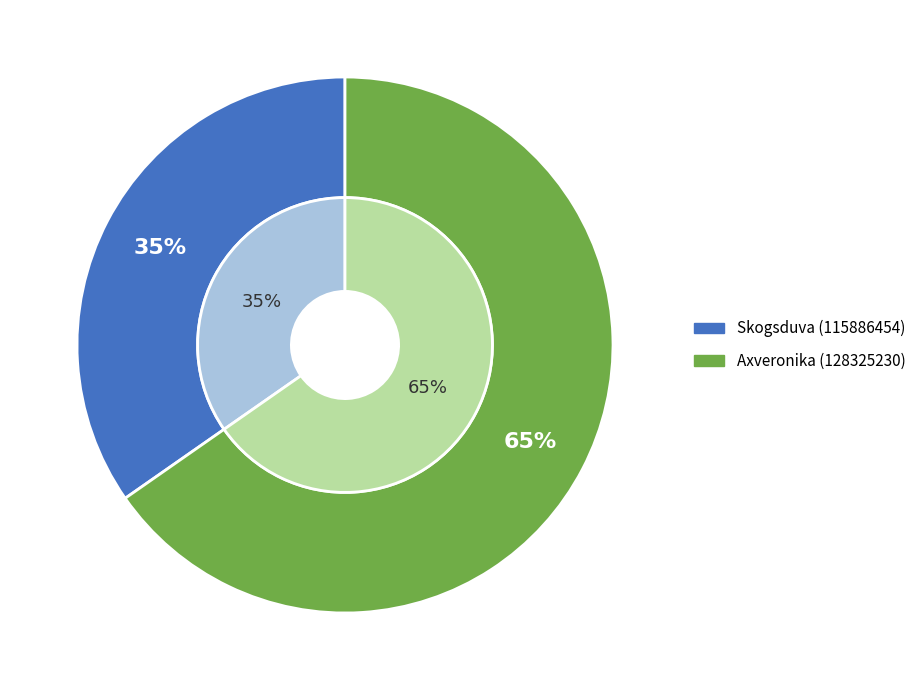

The Skogsduva slice represents 49% of the pie. True or false?

False